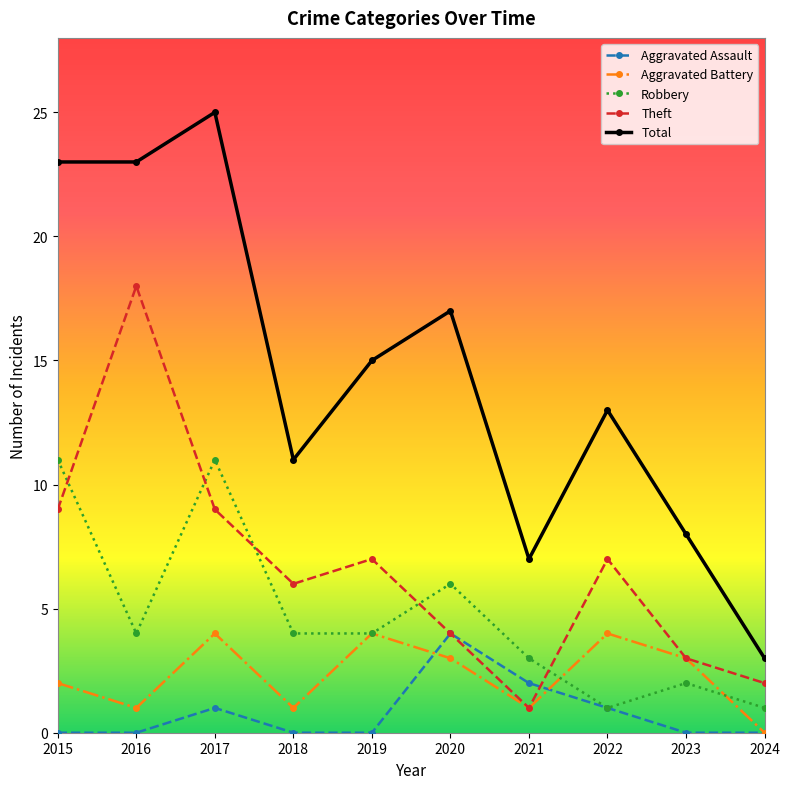

Reading left to right, list all the values displayed in this chart.

Aggravated Assault: 0	0	1	0	0	4	2	1	0	0
Aggravated Battery: 2	1	4	1	4	3	1	4	3	0
Robbery: 11	4	11	4	4	6	3	1	2	1
Theft: 9	18	9	6	7	4	1	7	3	2
Total: 23	23	25	11	15	17	7	13	8	3